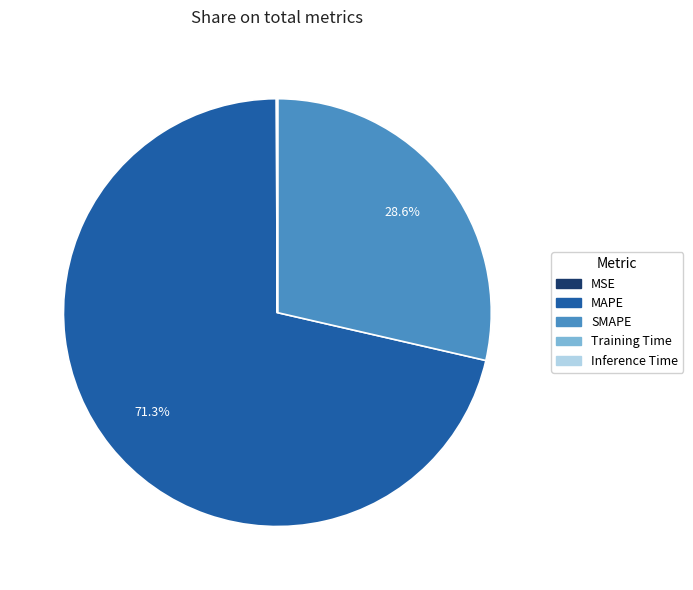

To the nearest percent, what is the average slice percentage?

20%